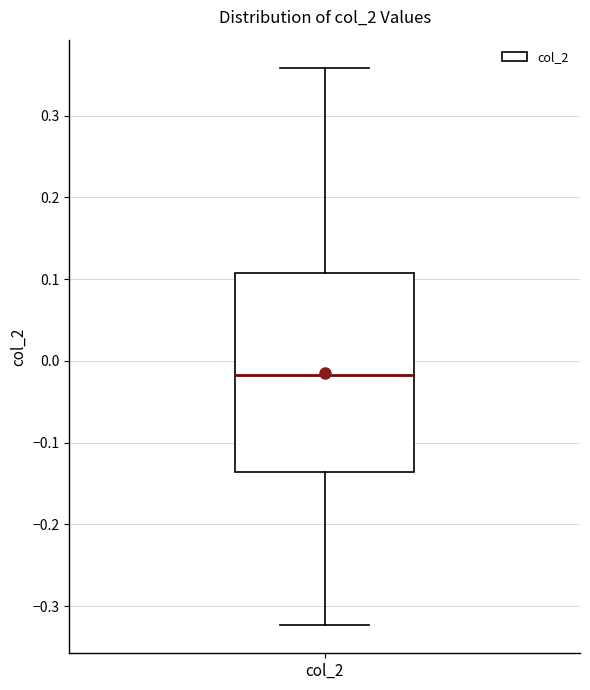

Transcribe this box plot: give where the median line is, the range the box spans, and where the two whiskers end, as read against the y-axis. The values are not printed on the chart, so give them approximately, as read against the axis.

median -0.02, box -0.14 to 0.11, whiskers -0.32 to 0.36